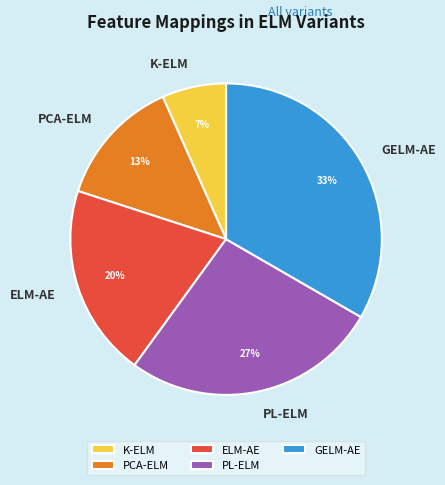

What percentage is the PCA-ELM slice, to the nearest percent?

13%